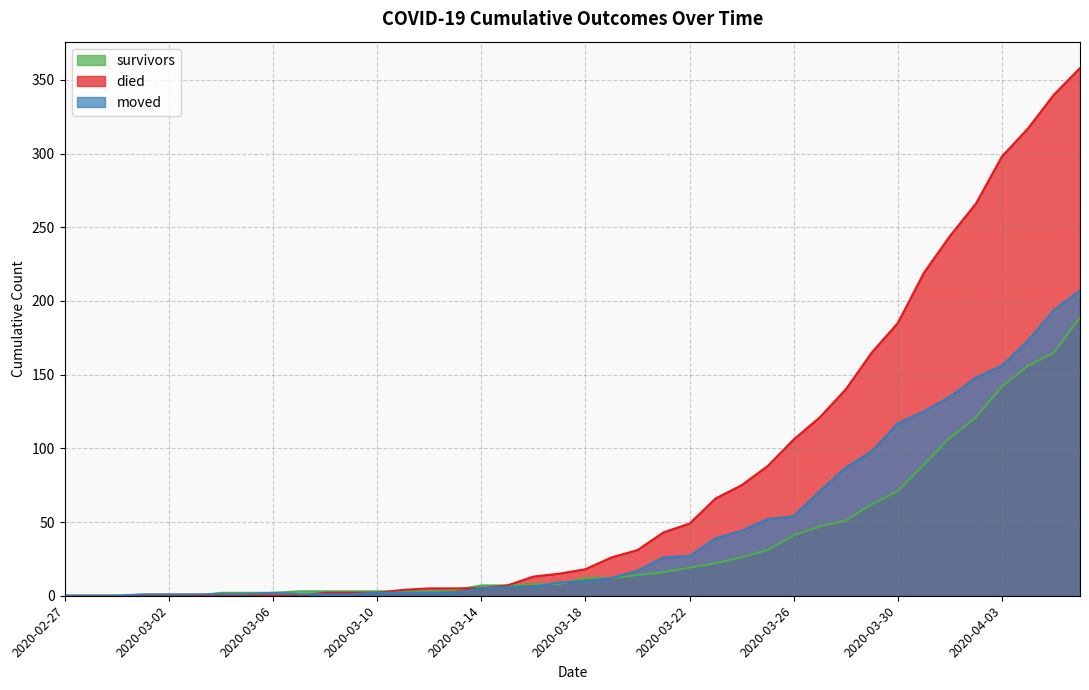

What is the sum of all died values?

3215